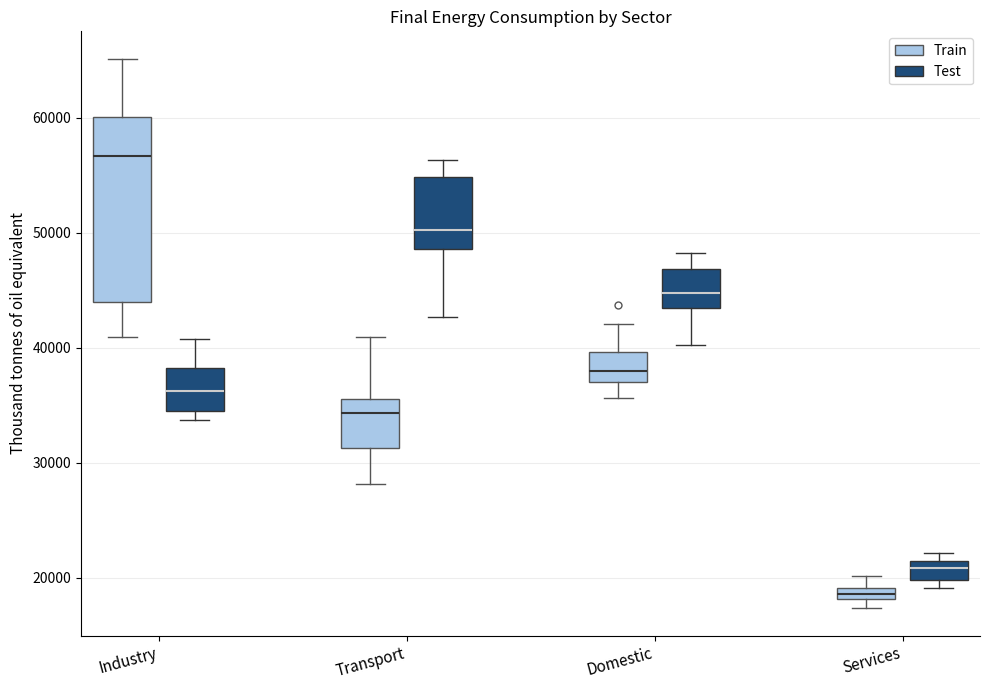

Comparing the boxes themselves (not the whiskers), which one is the tallest?

Industry (Train)